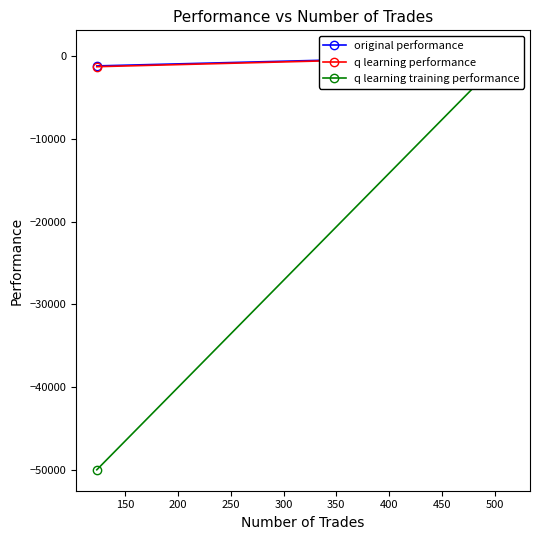

Reading right to left, transcribe all the data shown in this chart.

original performance: -1166.2	85.8	-52.1	52.6
q learning performance: -1261.9	15.6	114.3	-90.6
q learning training performance: -50000.0	604.4	-721.6	157.5